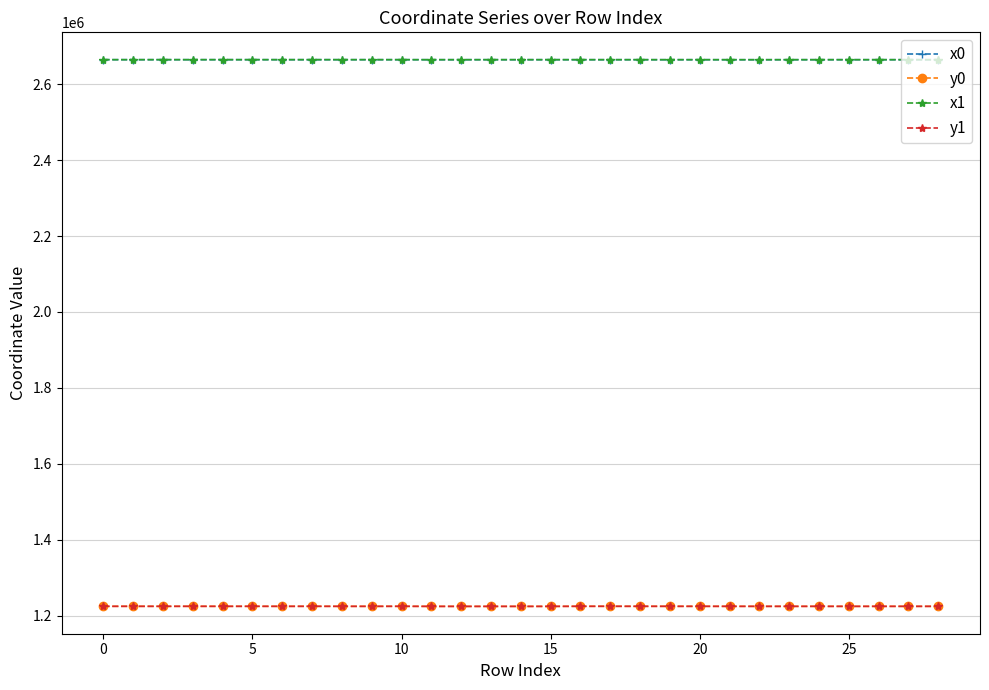

True or false: x0 has more than 0 interior local peaks.

True